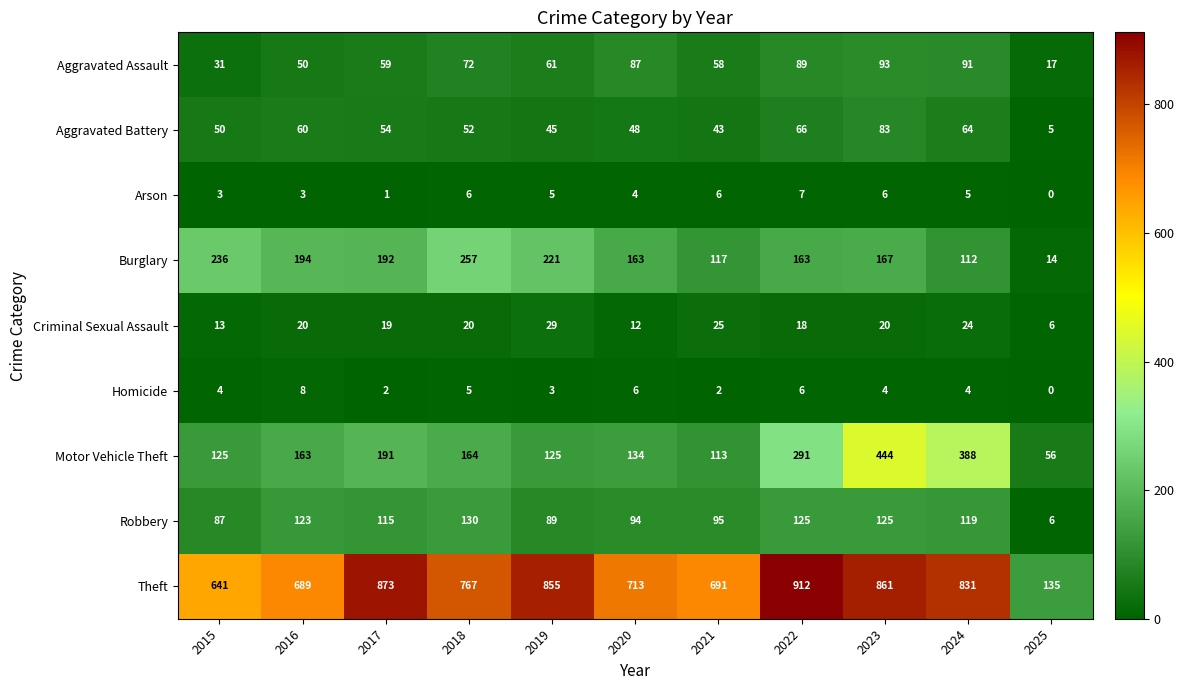

What is the sum of the Arson values at 2025 and 2024?

5